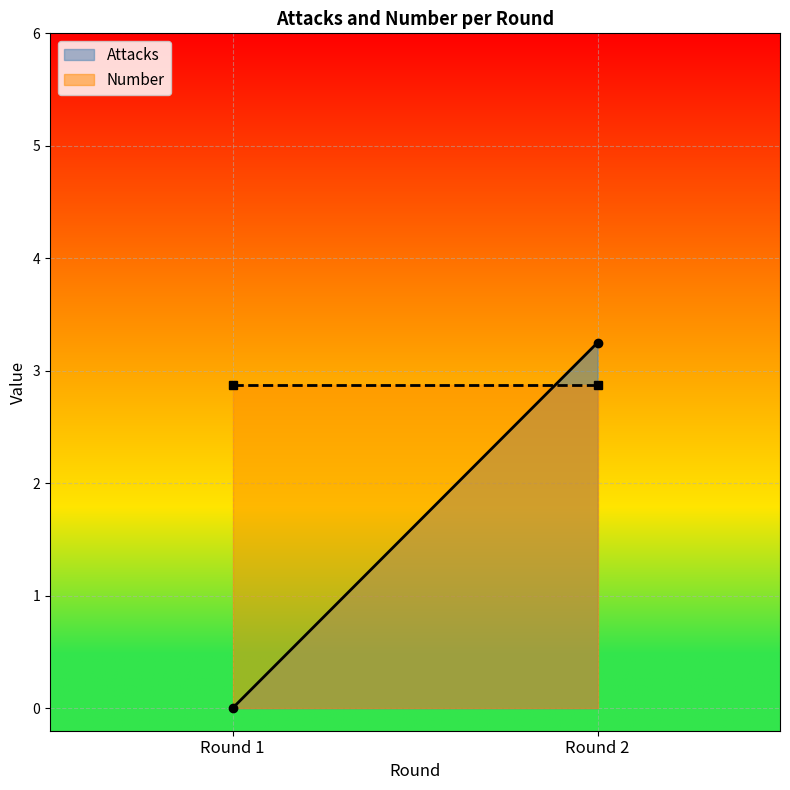

List the series in order of their overall mean, highest first.

Number, Attacks